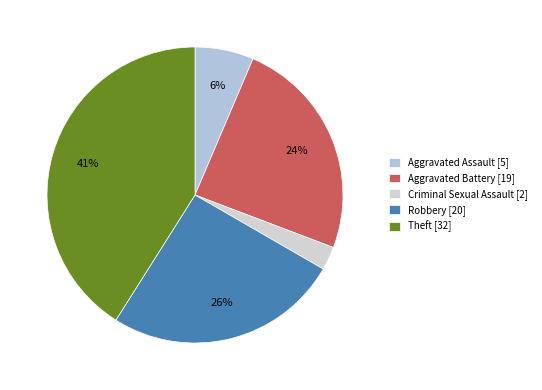

Count the number of slices in the pie.

5